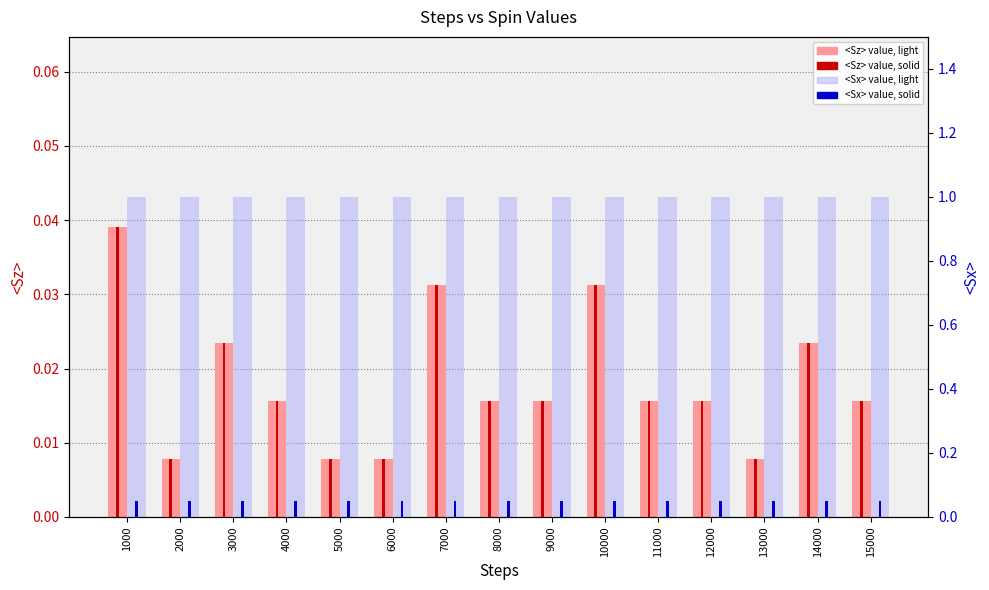

What is the maximum value shown in the chart?

1.0